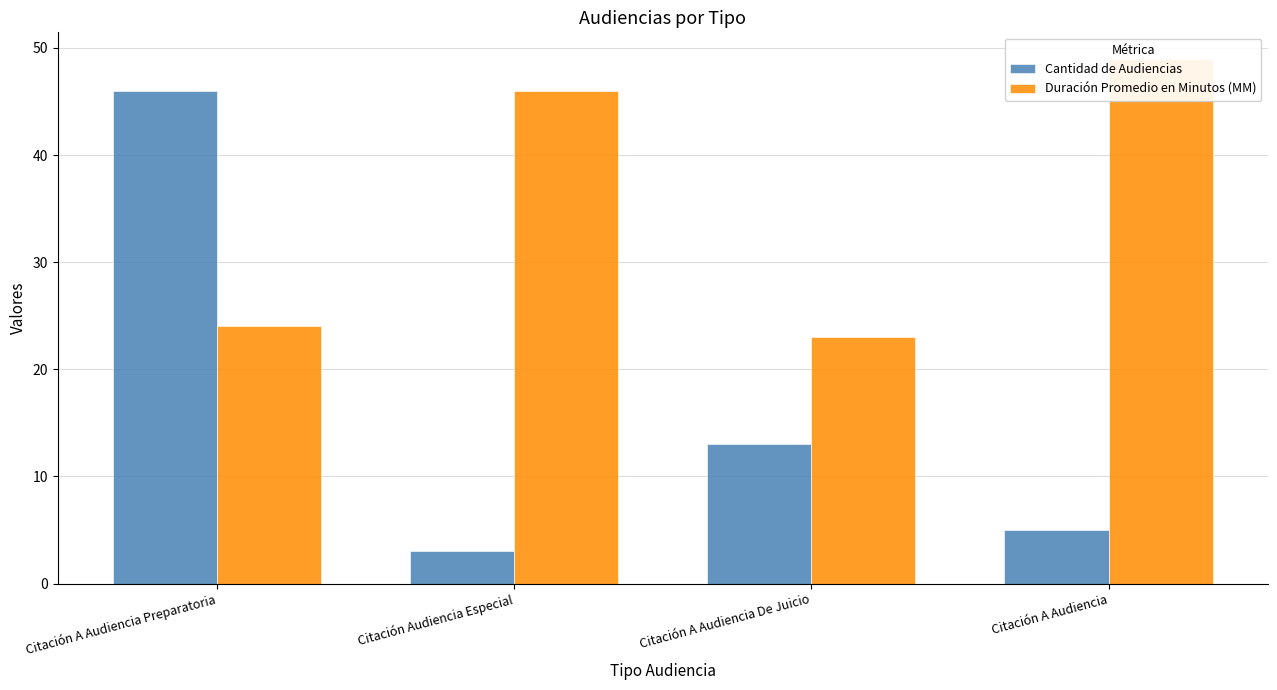

True or false: Cantidad de Audiencias has a value of 3 at Citación Audiencia Especial.

True